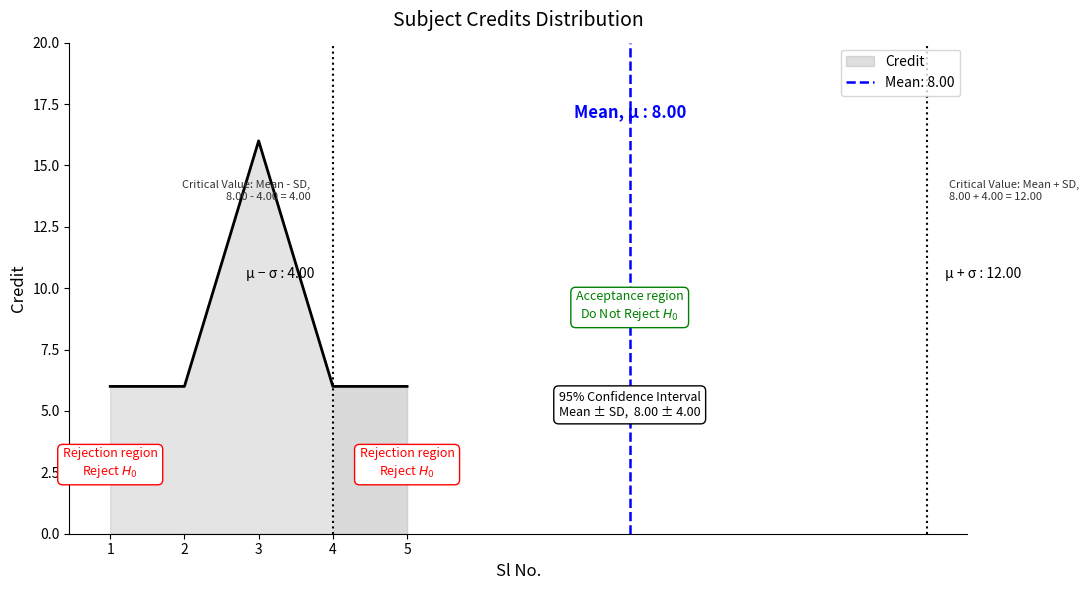

Reading right to left, extract all data points from this chart.

5=6	4=6	3=16	2=6	1=6